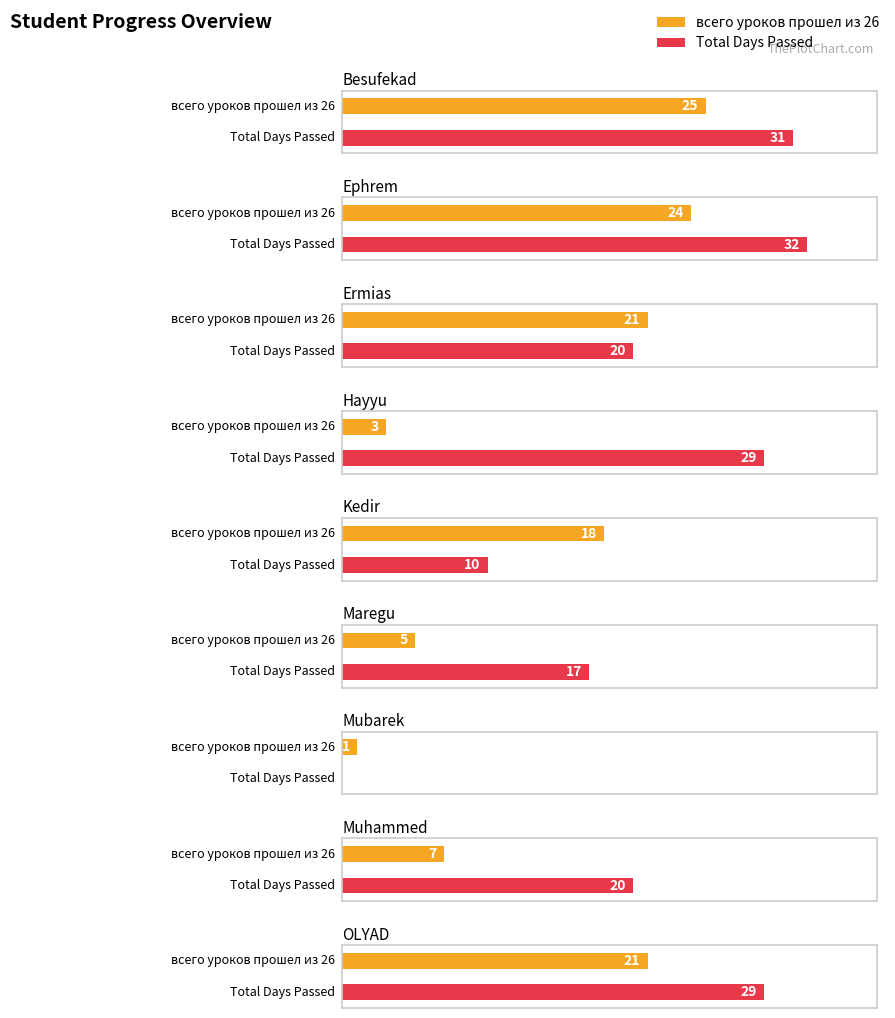

Reading left to right, transcribe all the data shown in this chart.

всего уроков прошел из 26: Besufekad=25	Ephrem=24	Ermias=21	Hayyu=3	Kedir=18	Maregu=5	Mubarek=1	Muhammed=7	OLYAD=21
Total Days Passed: Besufekad=31	Ephrem=32	Ermias=20	Hayyu=29	Kedir=10	Maregu=17	Mubarek=0	Muhammed=20	OLYAD=29